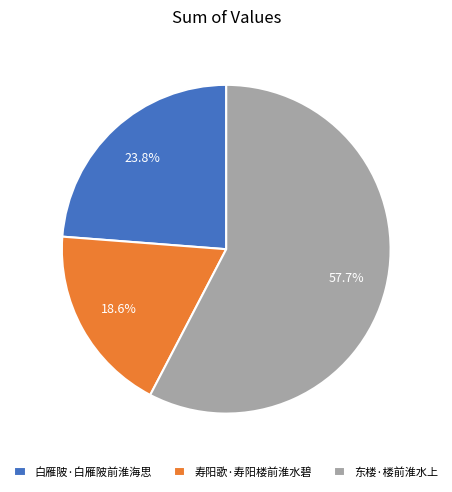

What is the ratio of the value at 白雁陂·白雁陂前淮海思 to the value at 东楼·楼前淮水上?

0.4